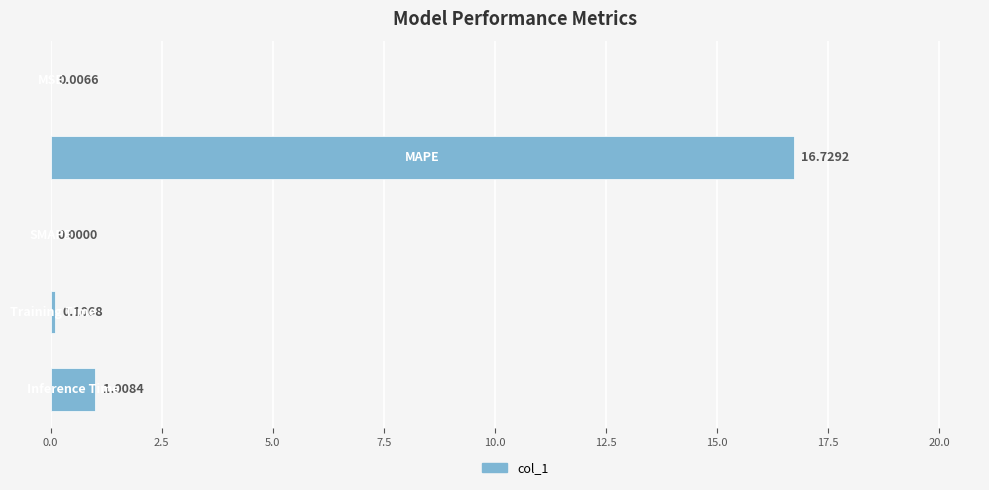

What is the sum of all values?

17.9